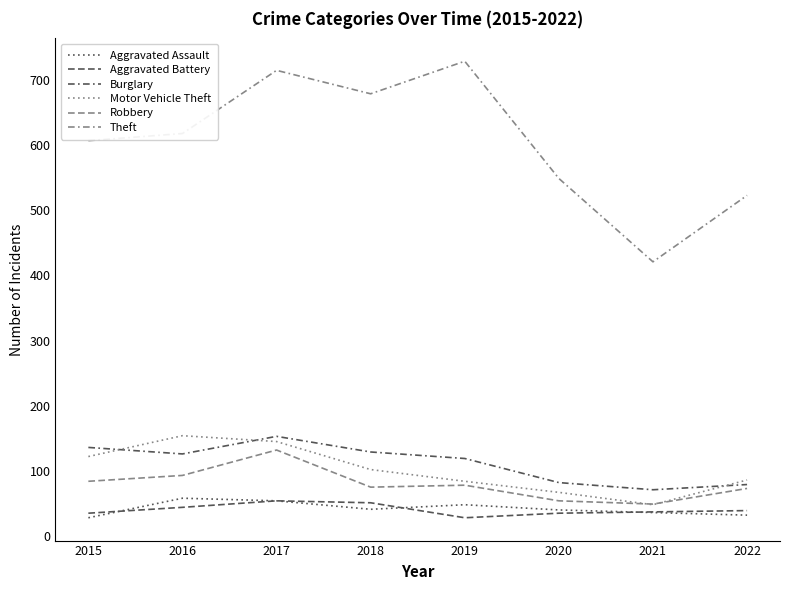

How many categories are shown in the chart?

8